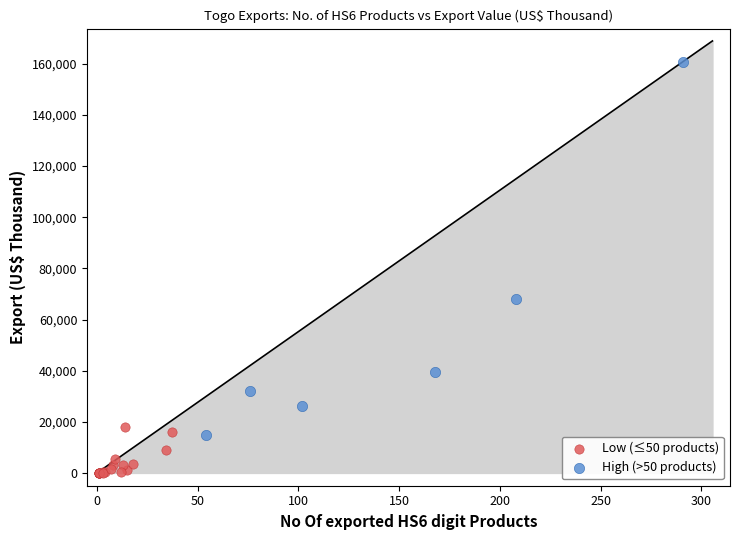

Which series contains the lowest Y value?

Low (≤50 products)